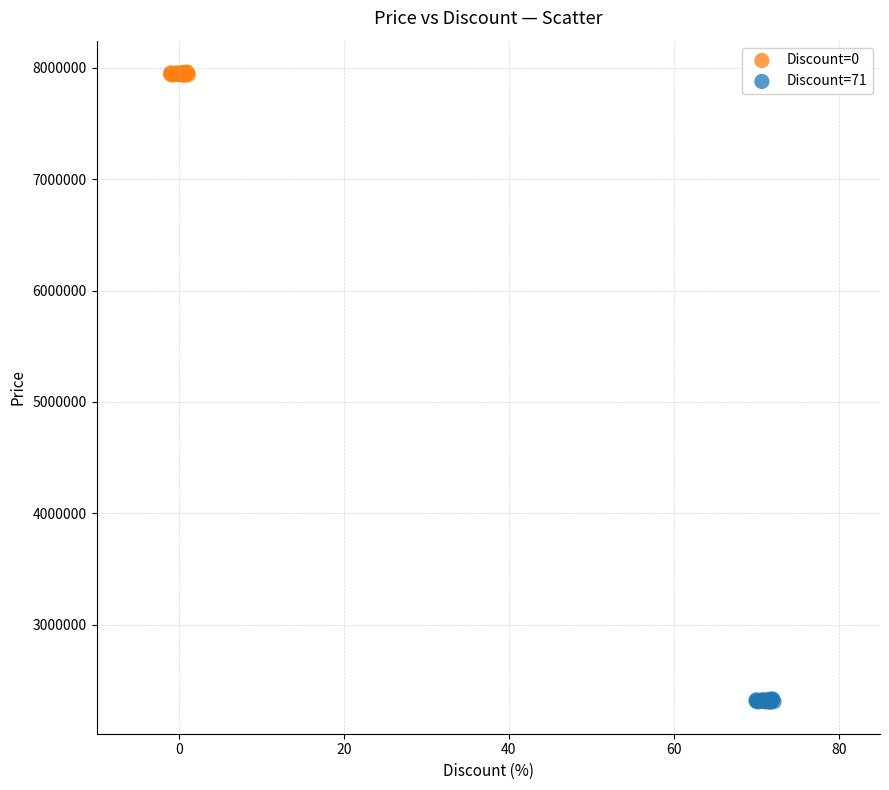

Which series contains the lowest Y value?

Discount=71